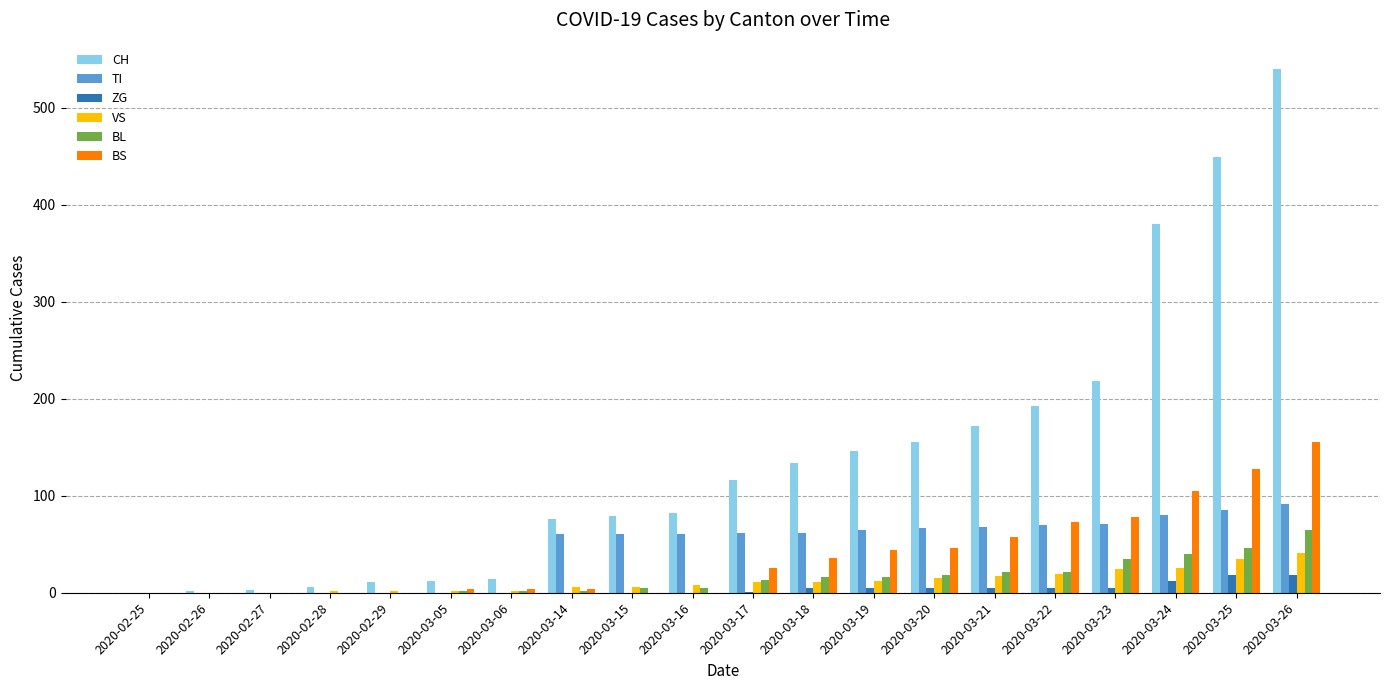

What are all the series names shown in the legend?

CH, TI, ZG, VS, BL, BS